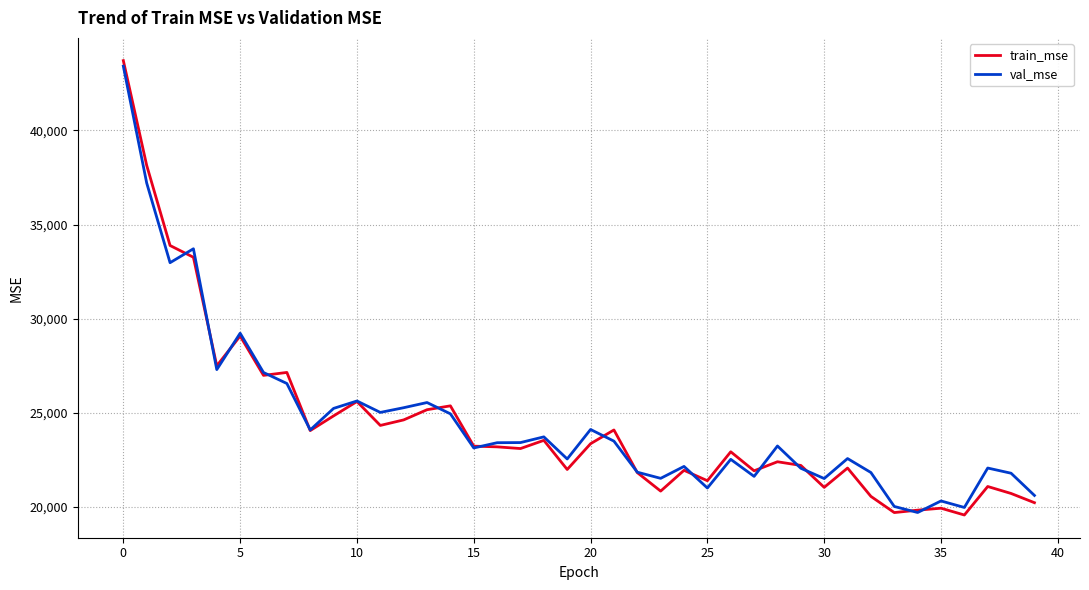

Which series has the widest spread of values?

train_mse